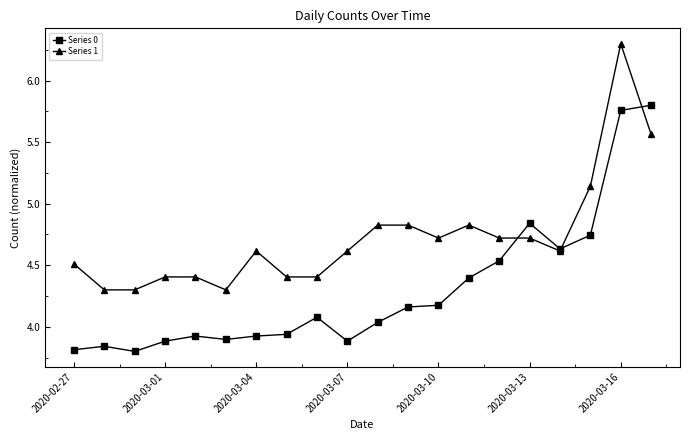

Is this an area chart (filled region under the line)?

No